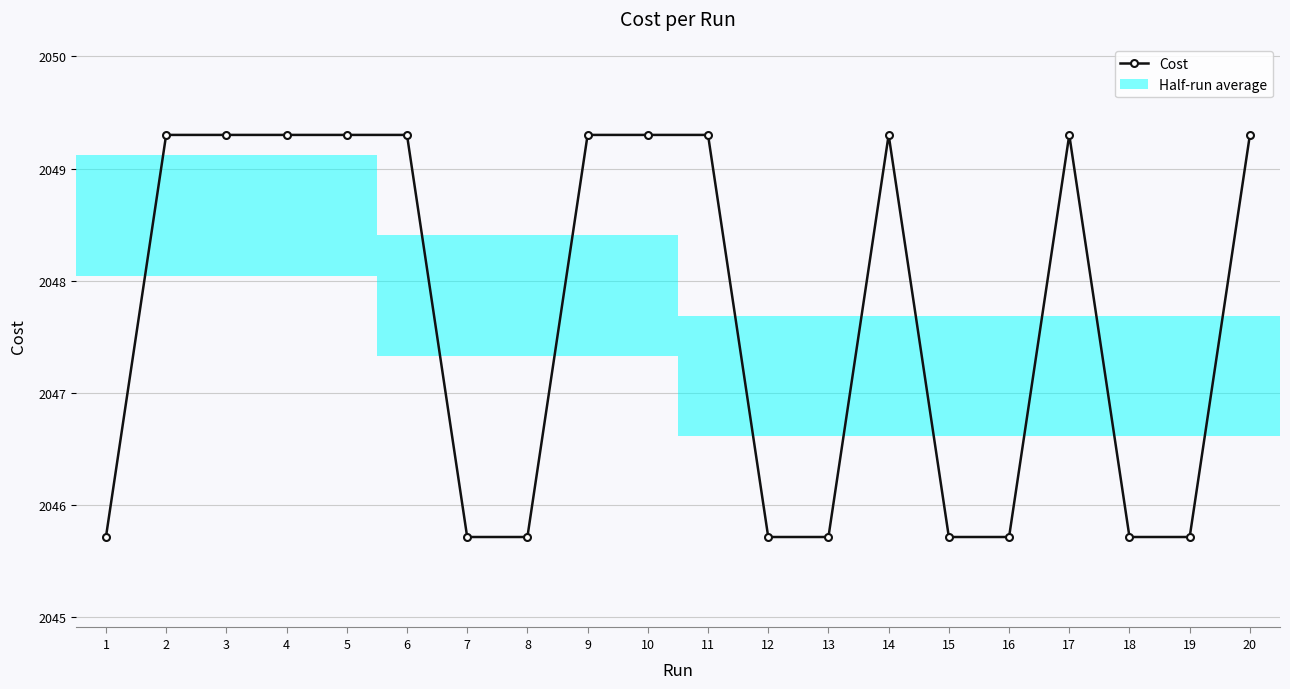

Reading right to left, transcribe all the data shown in this chart.

20=2049.3	19=2045.7	18=2045.7	17=2049.3	16=2045.7	15=2045.7	14=2049.3	13=2045.7	12=2045.7	11=2049.3	10=2049.3	9=2049.3	8=2045.7	7=2045.7	6=2049.3	5=2049.3	4=2049.3	3=2049.3	2=2049.3	1=2045.7